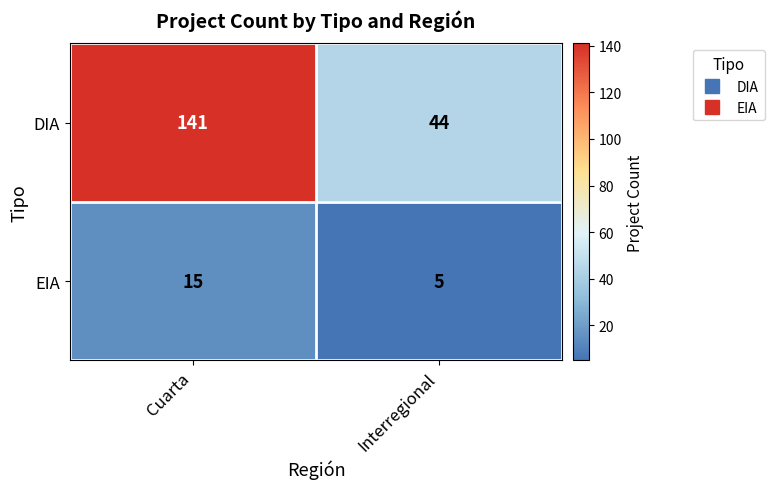

Which label corresponds to the largest value in the chart?

Cuarta